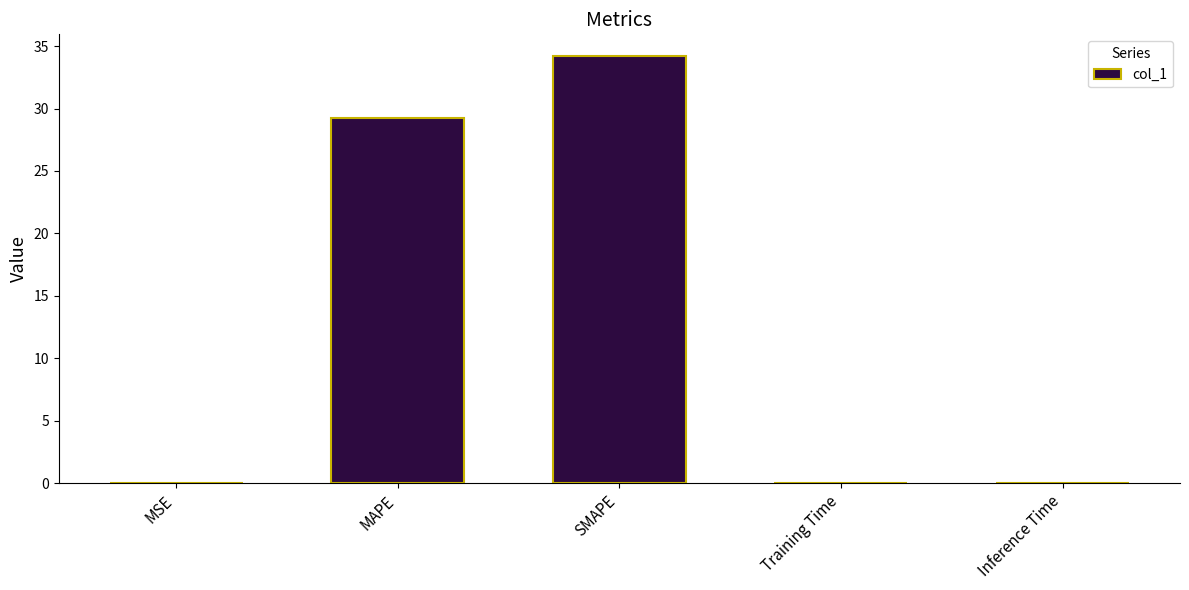

Which has a higher value, Inference Time or SMAPE?

SMAPE